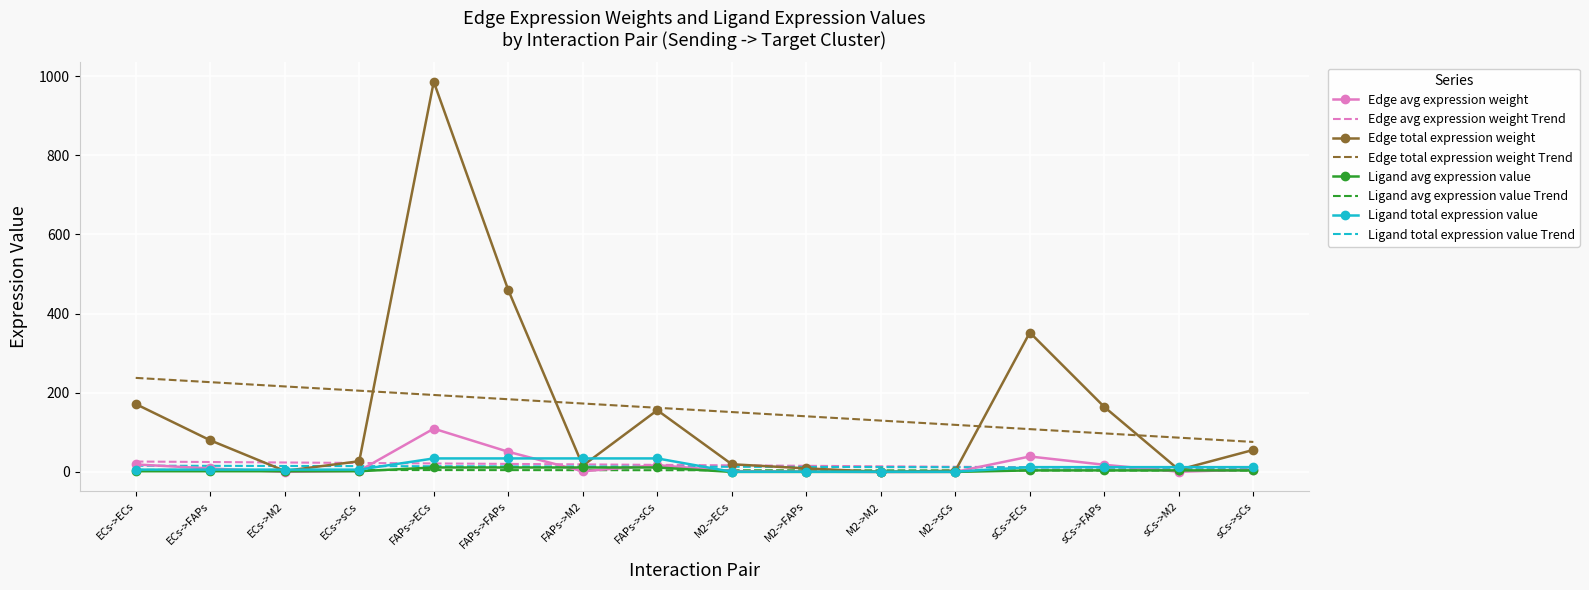

What position from the right is sCs->M2?

2